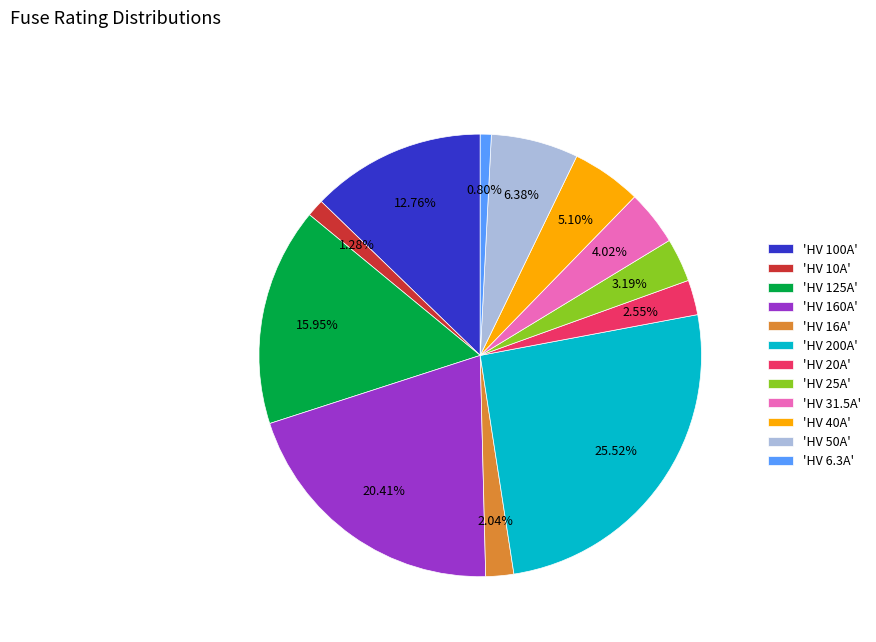

Is 'HV 20A' the majority of the pie?

No